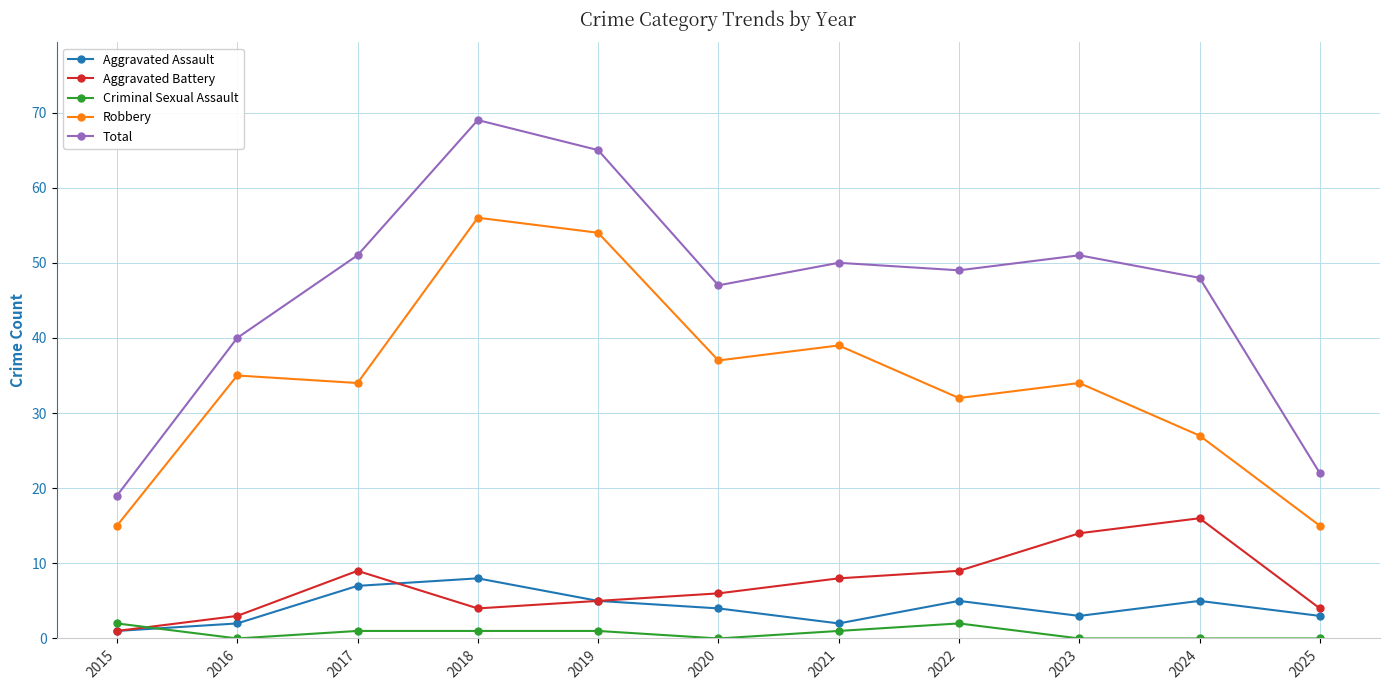

In Robbery, how many points are higher than both neighbors (excluding endpoints)?

4